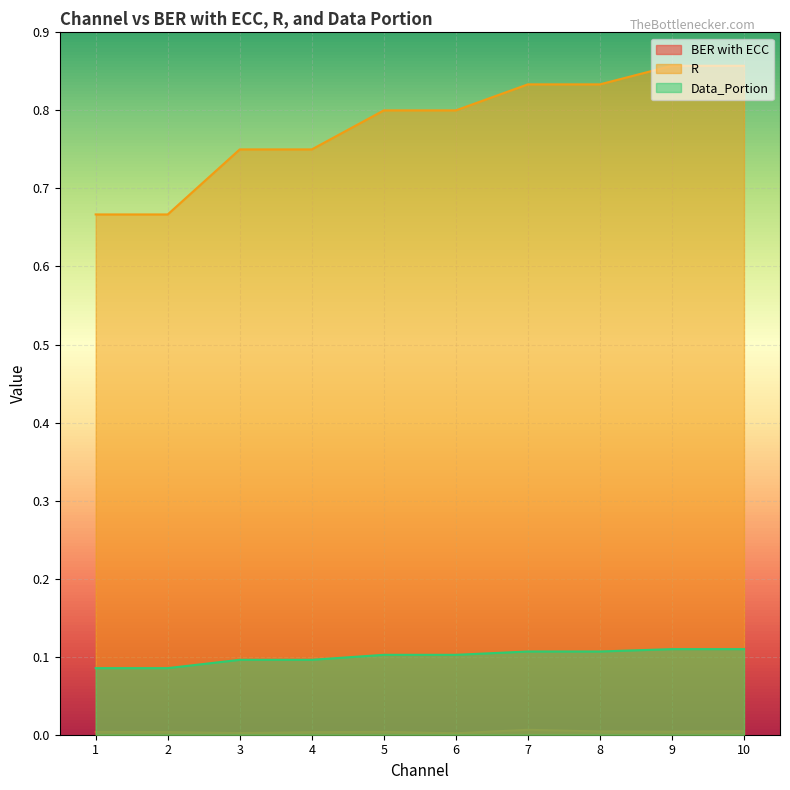

Which series changed the most between 2 and 5?

R